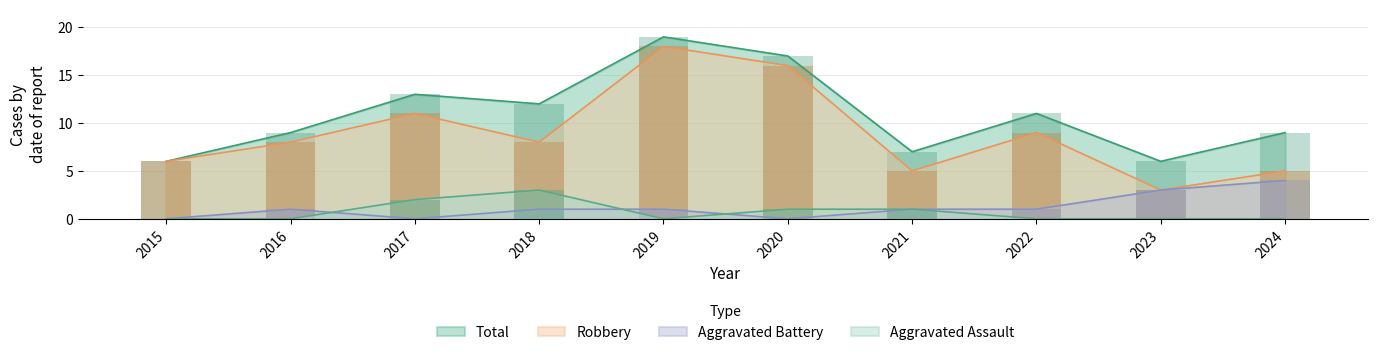

Which category has the lowest value across all series?

2015